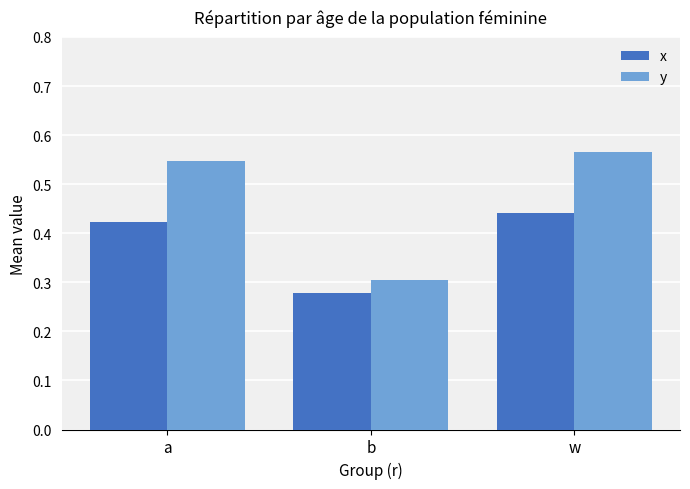

The x series shows 0.3 at b. True or false?

True